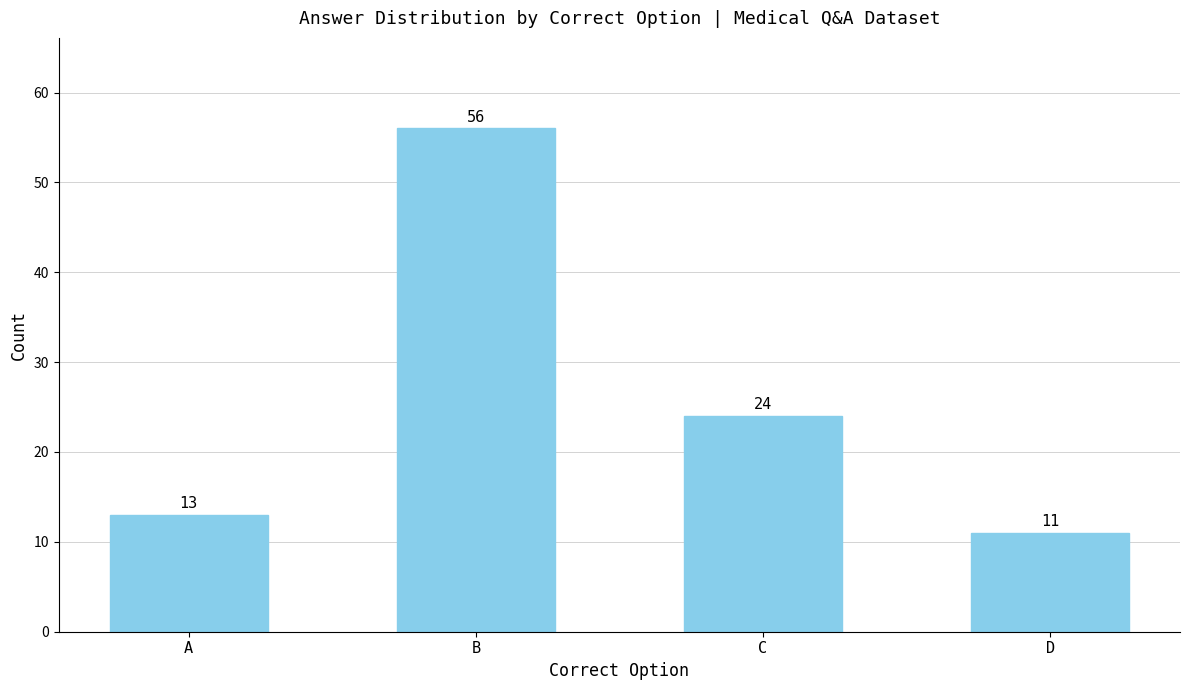

List the labels in order of value, largest first.

B, C, A, D